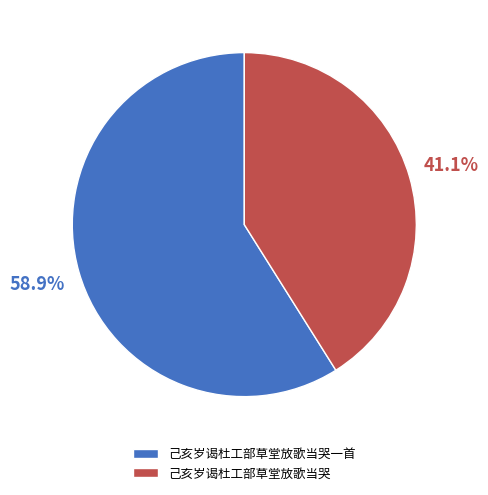

Is it true that 己亥岁谒杜工部草堂放歌当哭 is 41% of the pie?

True